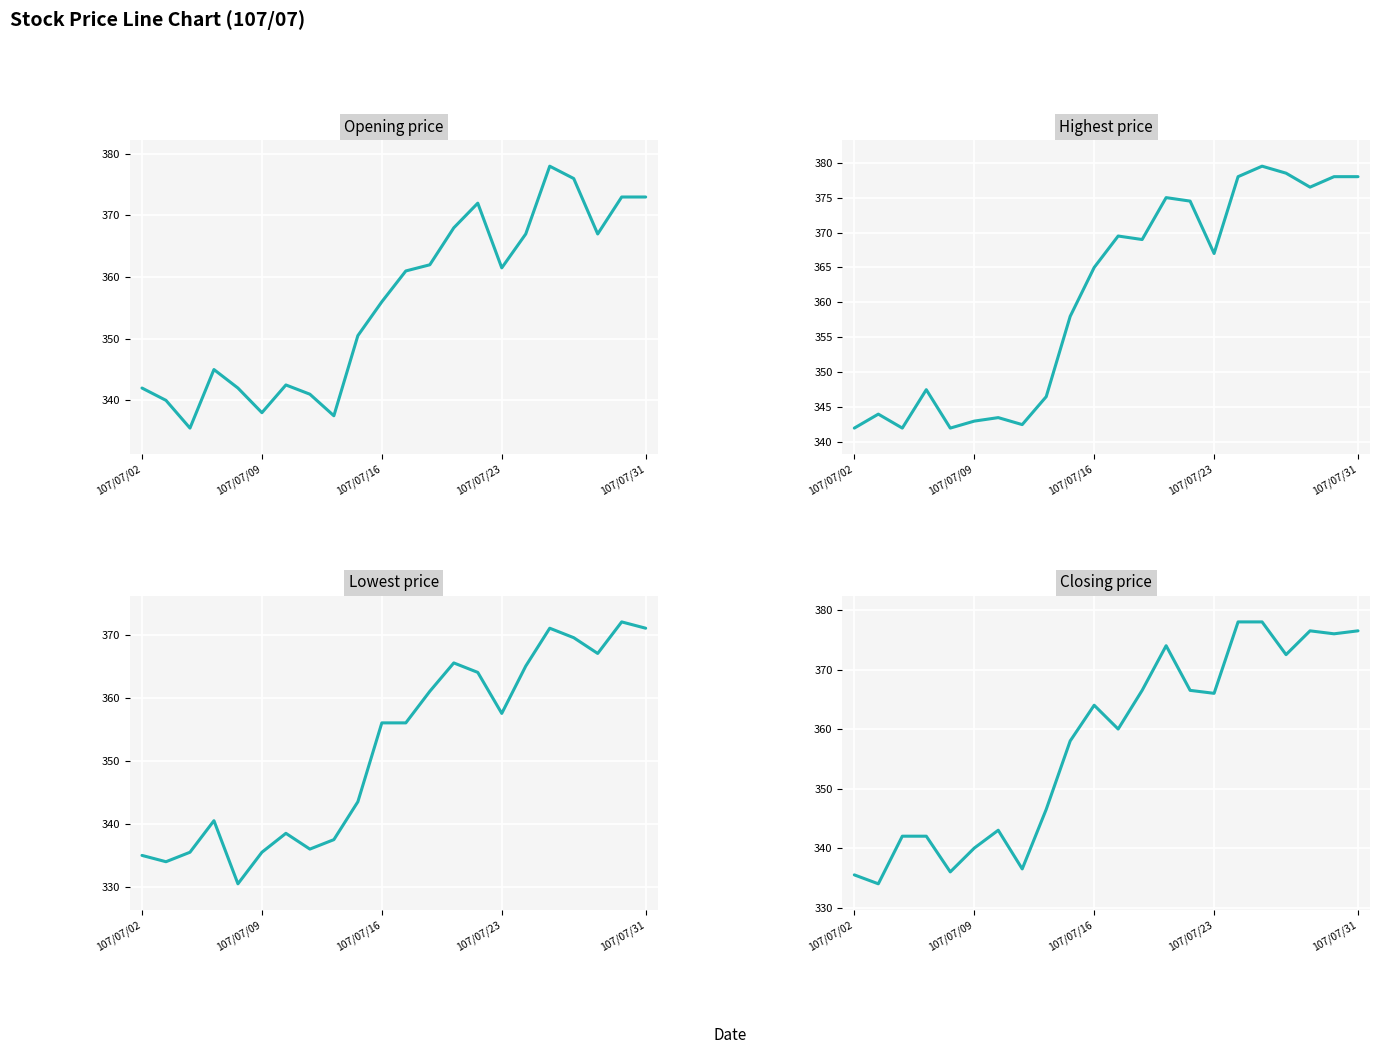

Rank the series by their average value, from lowest to highest.

Lowest price, Opening price, Closing price, Highest price